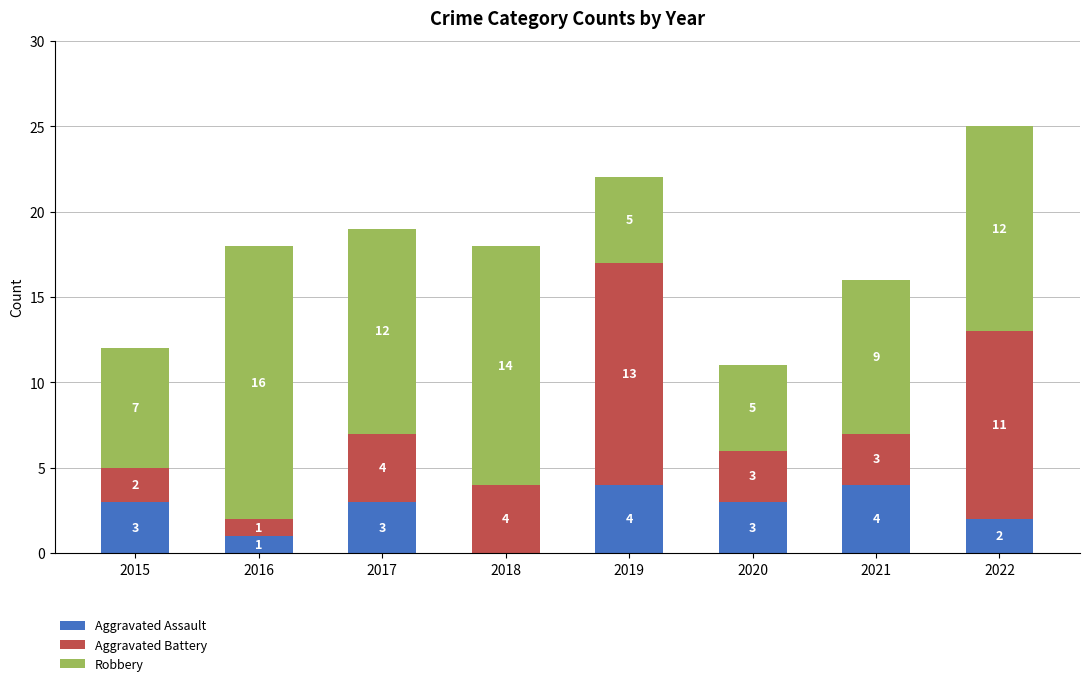

Read the Aggravated Assault value at 2019.

4